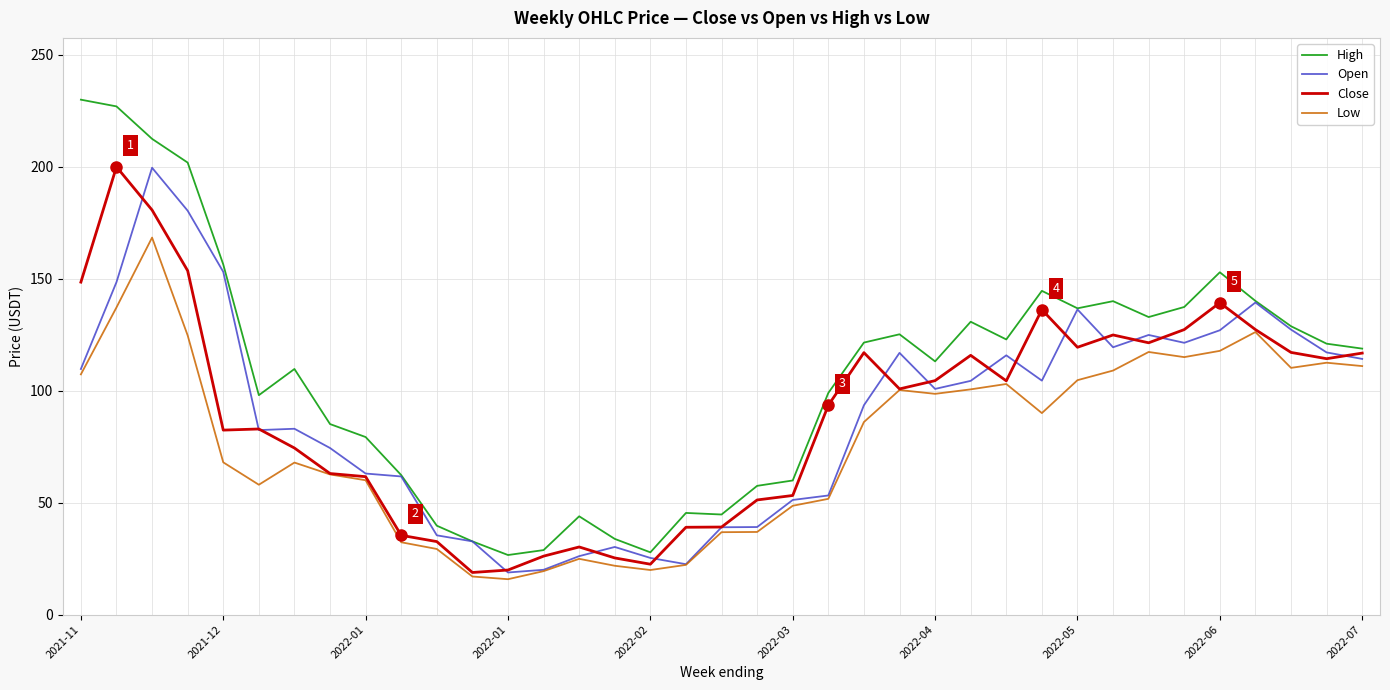

What is the lowest value of the Close series?

18.8